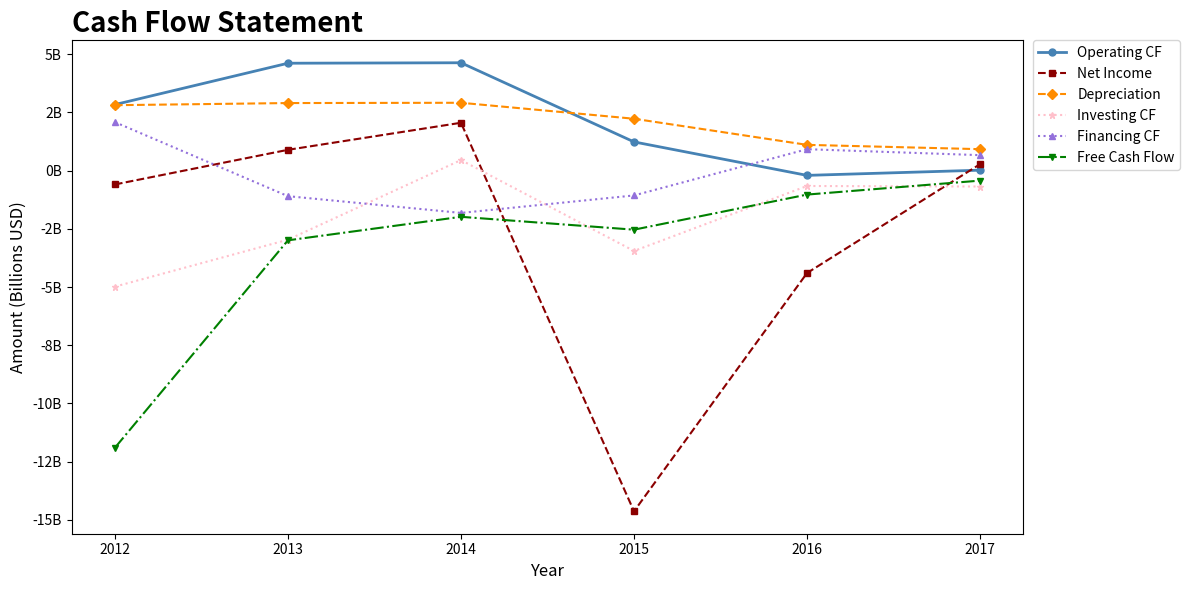

Reading left to right, what are all the values shown in this chart?

Operating CF: 2.8	4.6	4.6	1.2	-0.2	0.0
Net Income: -0.6	0.9	2.1	-14.6	-4.4	0.3
Depreciation: 2.8	2.9	2.9	2.2	1.1	0.9
Investing CF: -5.0	-3.0	0.5	-3.5	-0.7	-0.7
Financing CF: 2.1	-1.1	-1.8	-1.1	0.9	0.7
Free Cash Flow: -11.9	-3.0	-2.0	-2.5	-1.0	-0.4